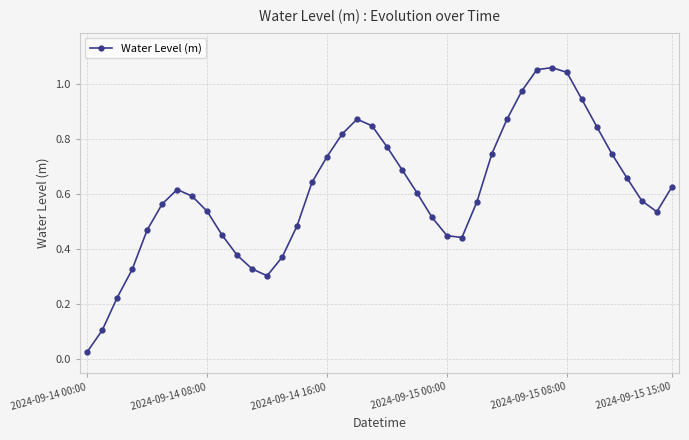

What is the sum of all values?

24.4